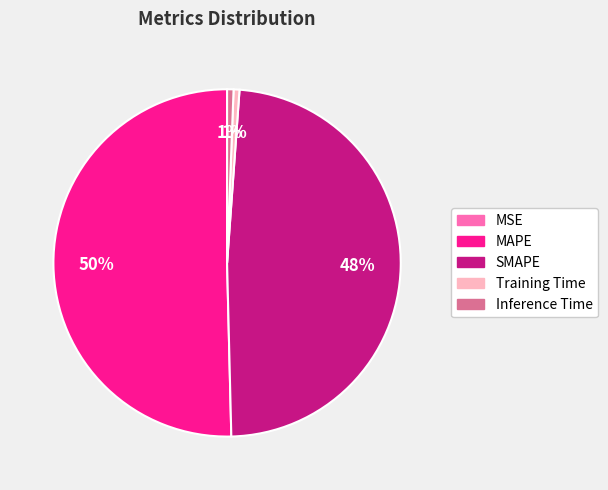

Which category accounts for the majority?

MAPE